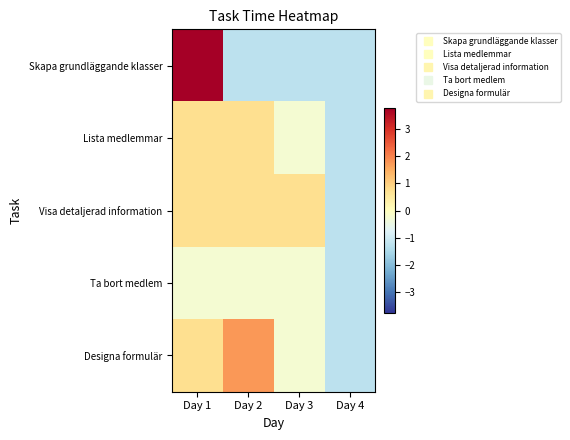

What is the difference between the maximum and minimum values in the Visa detaljerad information series?

2.0